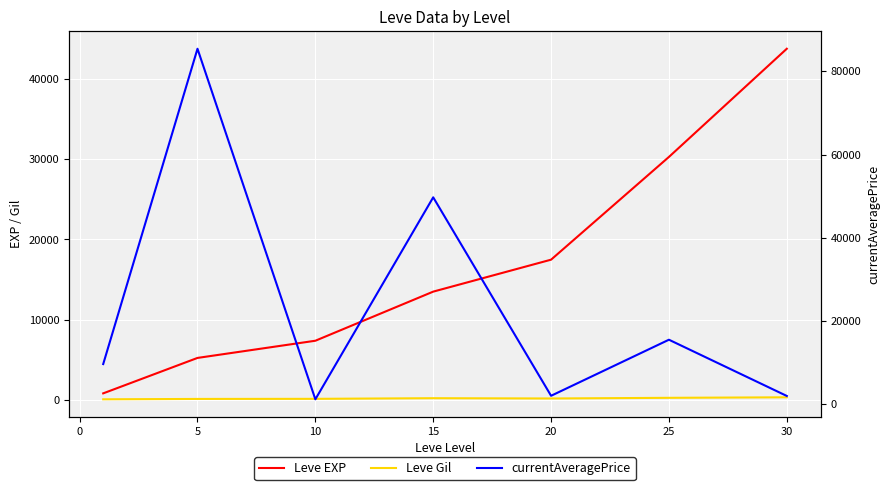

Rank the series at 25 from highest to lowest value.

Leve EXP, currentAveragePrice, Leve Gil